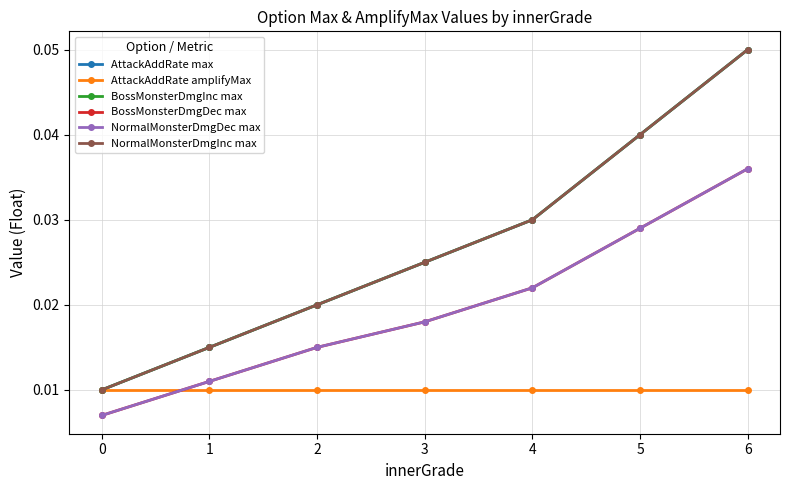

True or false: NormalMonsterDmgInc max and NormalMonsterDmgDec max cross at least once.

False